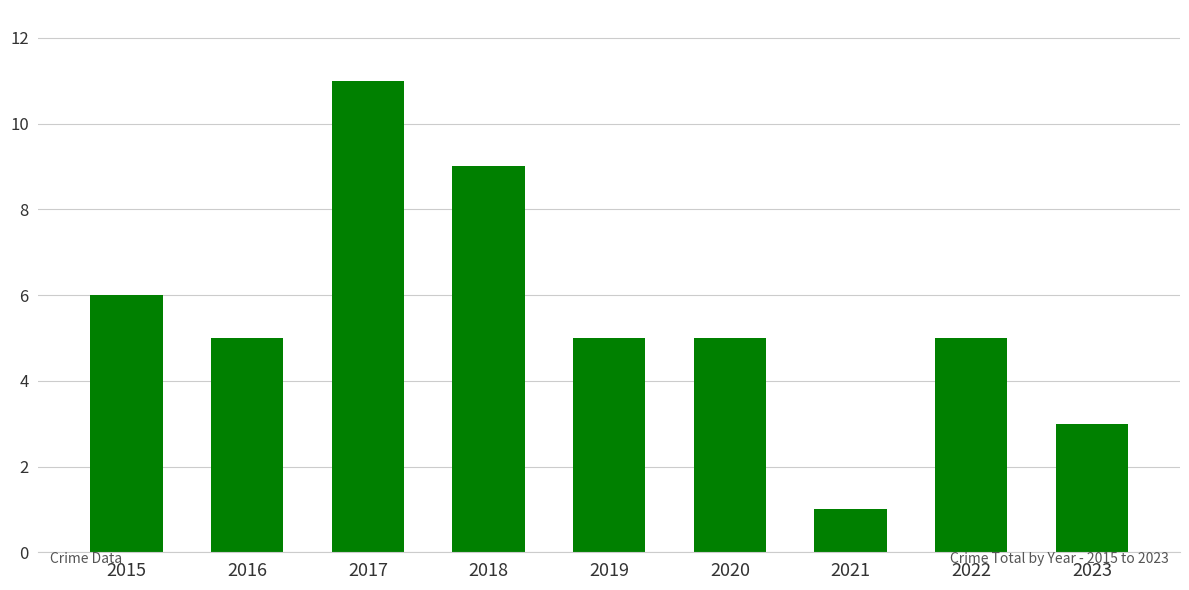

Reading left to right, what are all the values shown in this chart?

6	5	11	9	5	5	1	5	3